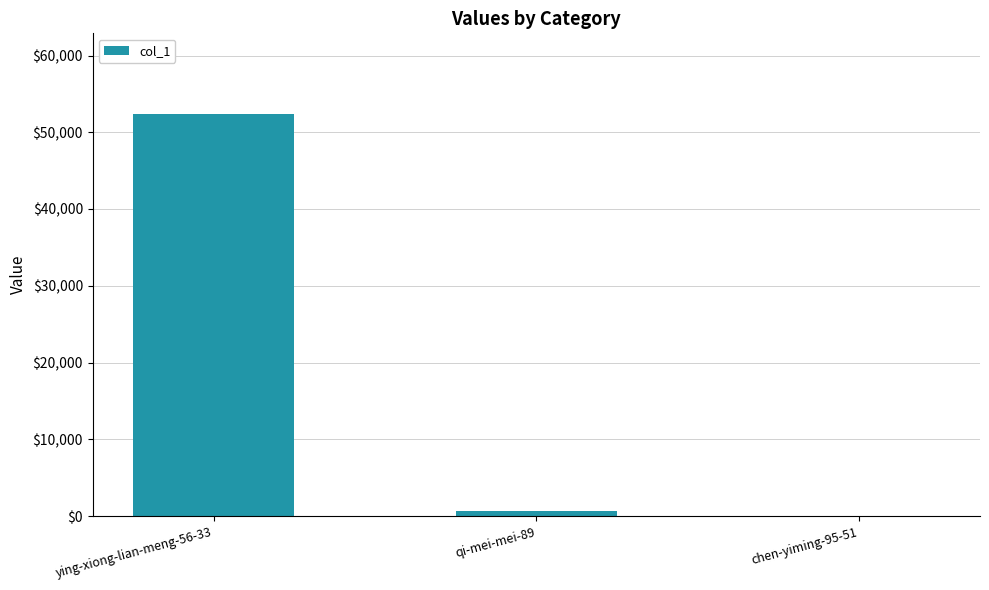

What is the sum of all values?

53092